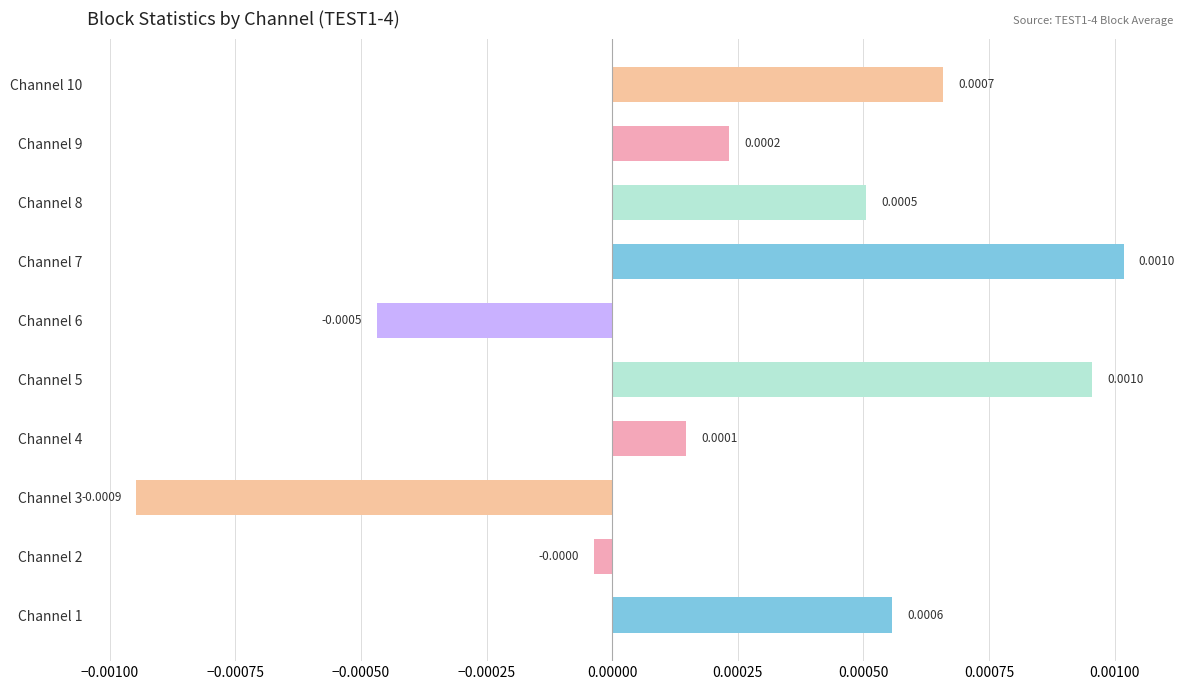

Are the bars horizontal?

Yes